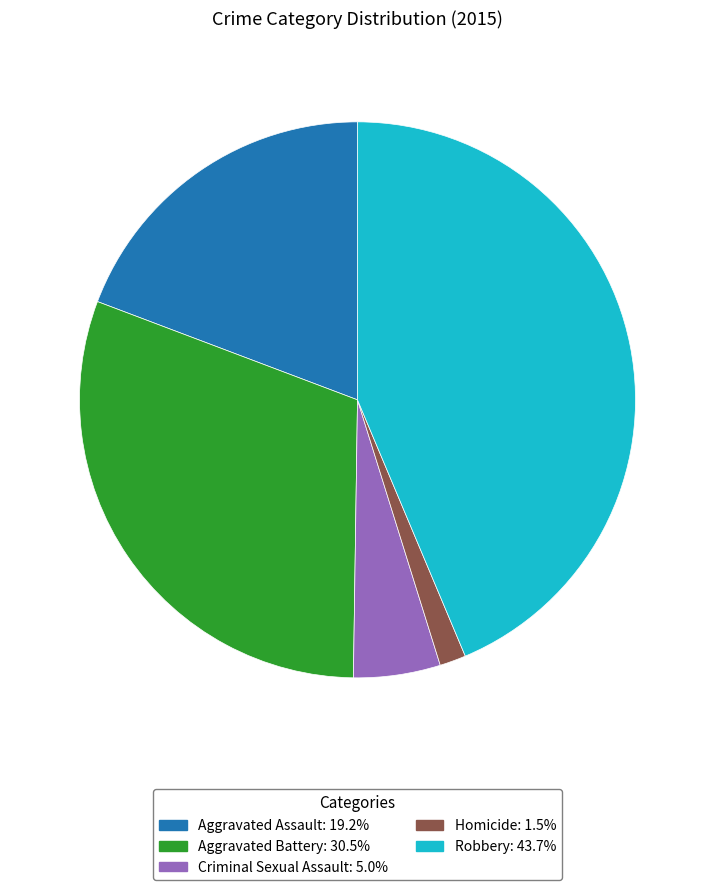

Does Aggravated Assault represent more than half of the total?

No